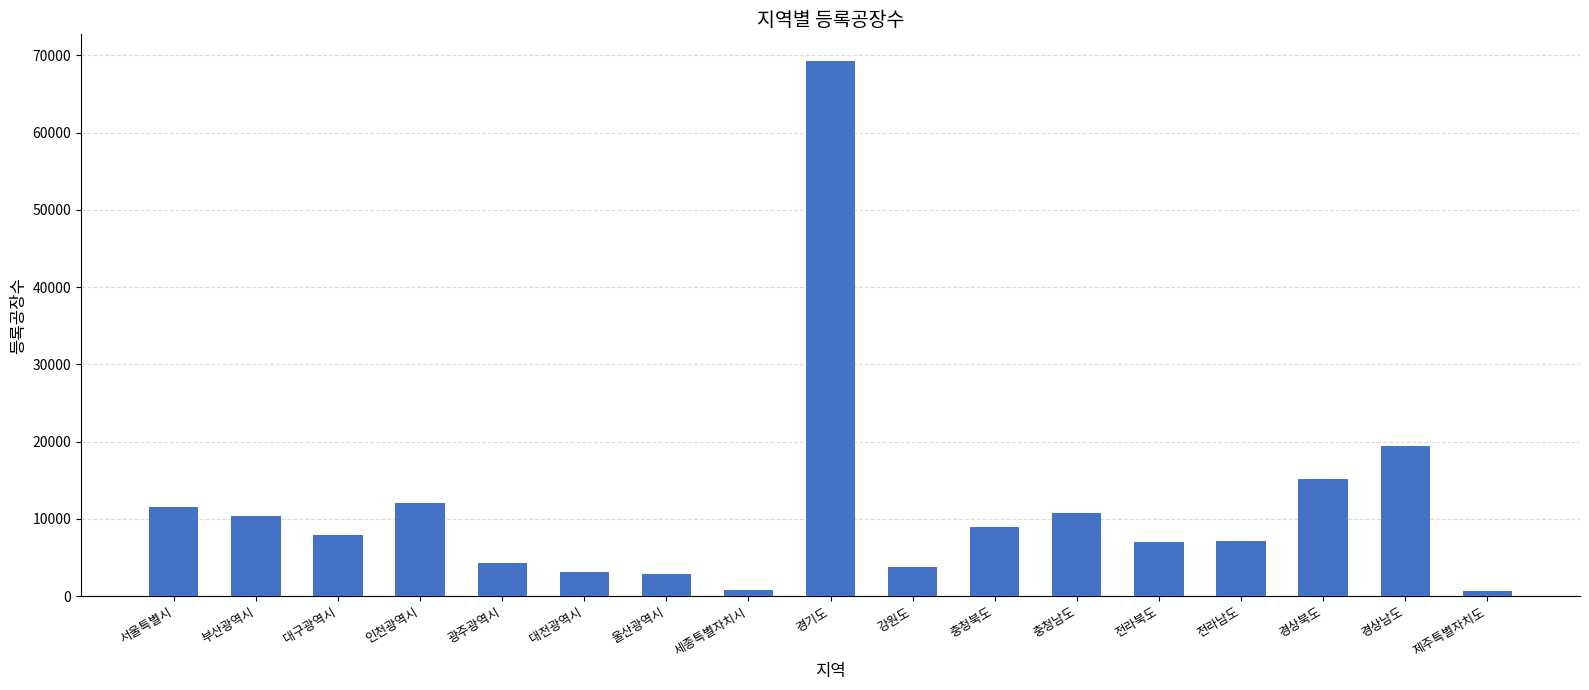

Read the value at 대구광역시, to the nearest 10.

7980